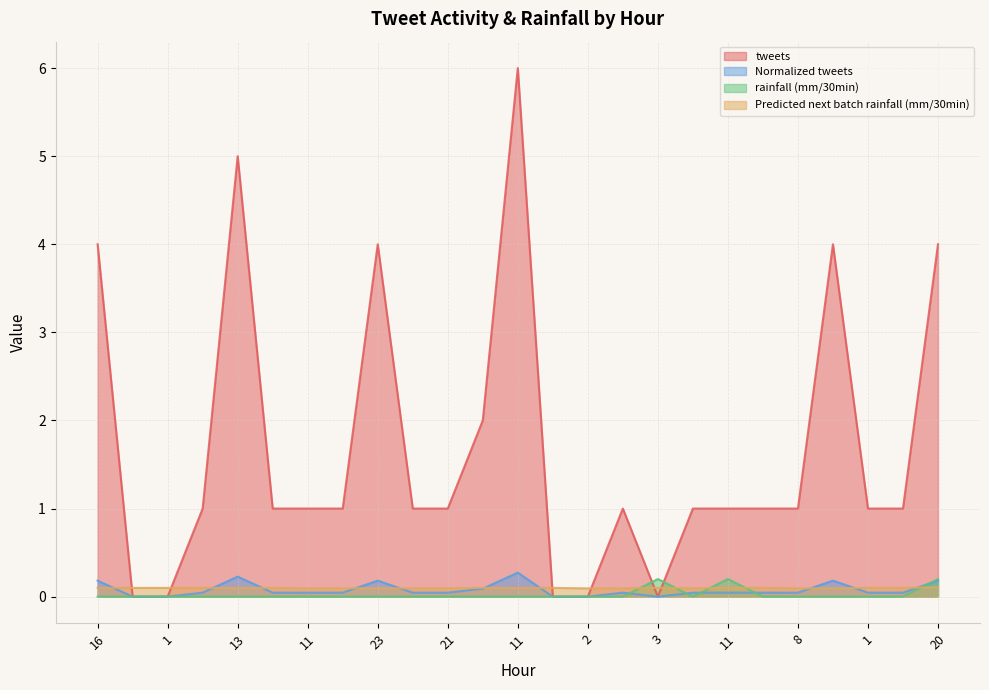

What is the total value across all series at 2?

0.1